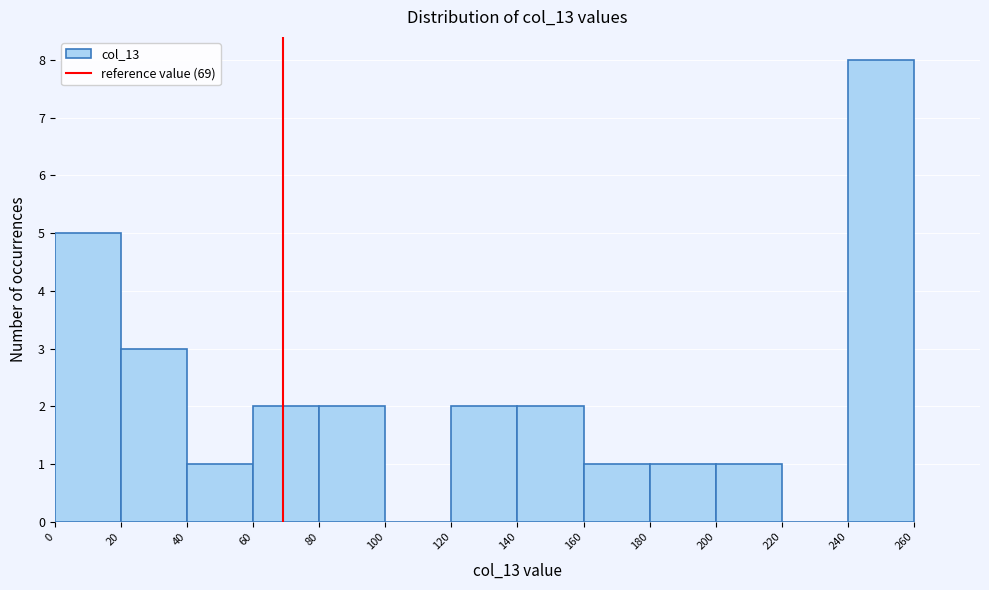

Reading left to right, list every bar in this chart as the range it spans on the x-axis followed by its height. The values are not printed on the chart, so give them approximately, as read against the axis.

0 to 20: 5
20 to 40: 3
40 to 60: 1
60 to 80: 2
80 to 100: 2
100 to 120: 0
120 to 140: 2
140 to 160: 2
160 to 180: 1
180 to 200: 1
200 to 220: 1
220 to 240: 0
240 to 260: 8